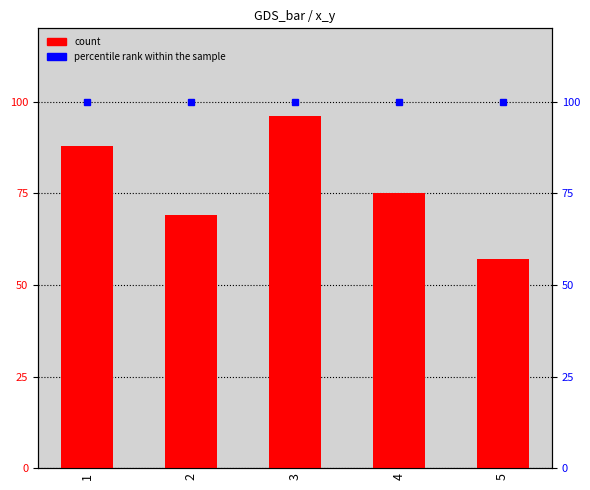

The chart shows a value of 69 at 2. True or false?

True